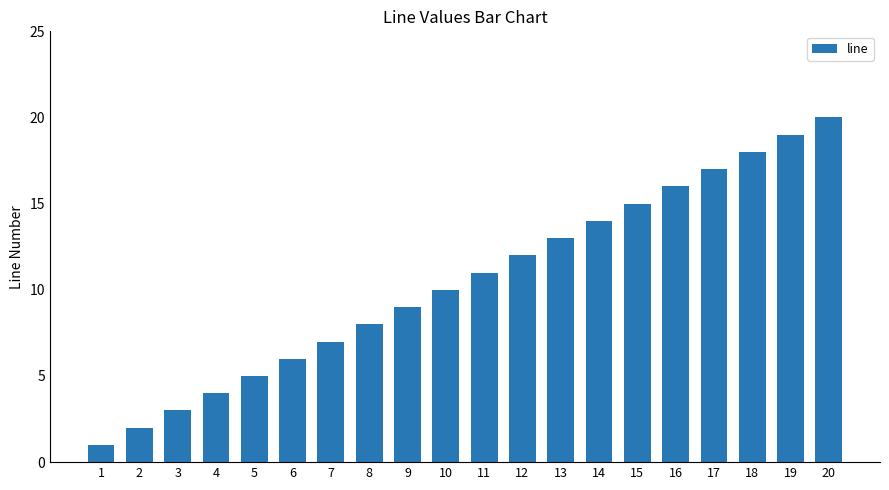

At which category does the chart reach its peak across all series?

20